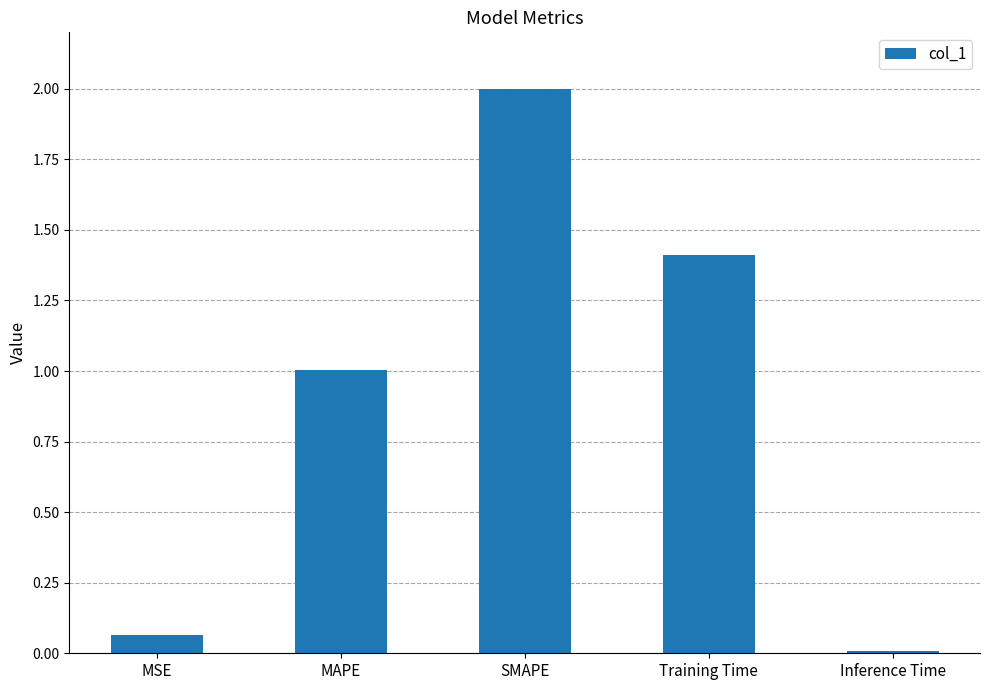

How many bars are there in total?

5